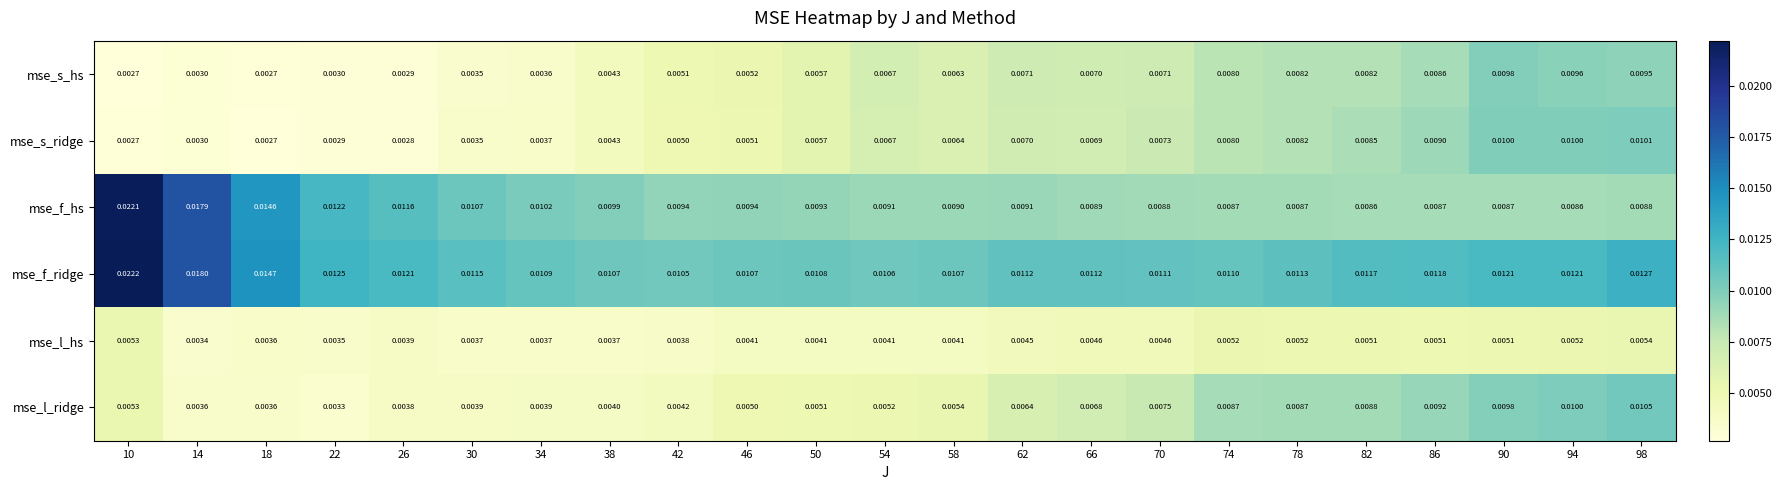

Which series has the largest range (max minus min)?

mse_f_hs